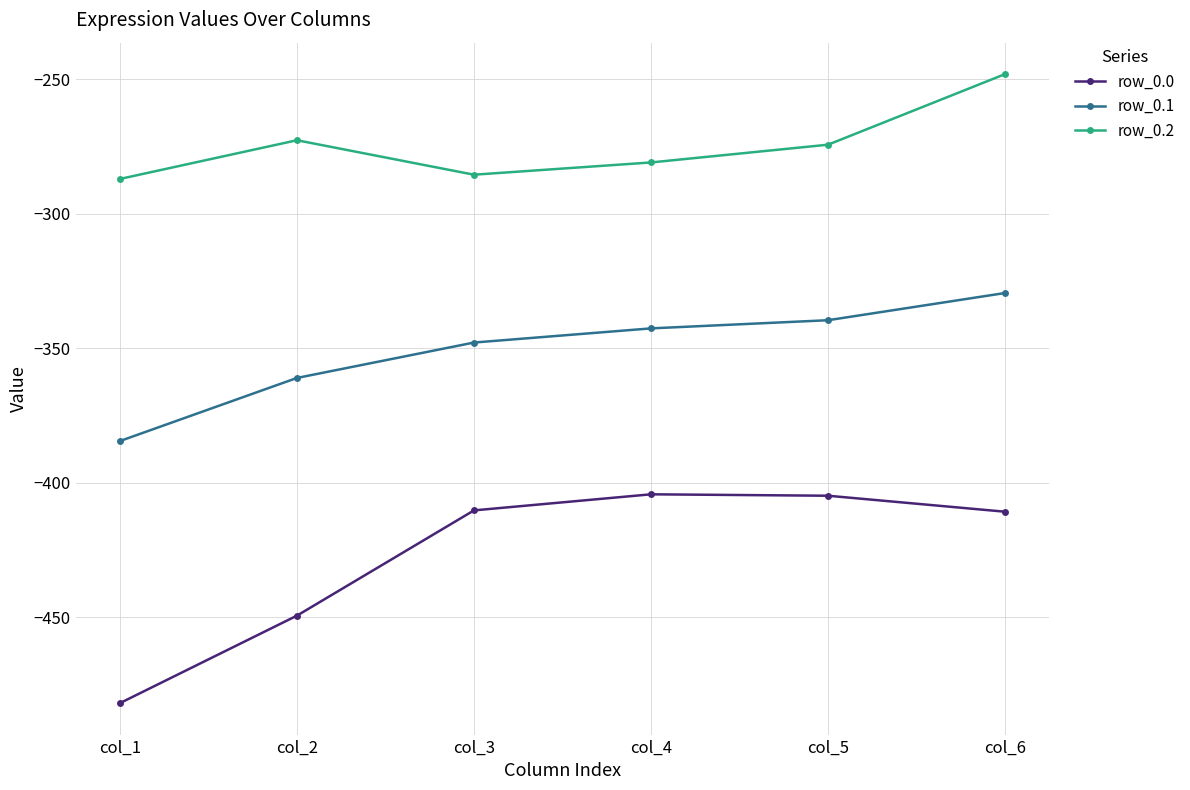

What is the value of the row_0.1 point at the 1st from the left?

-384.6